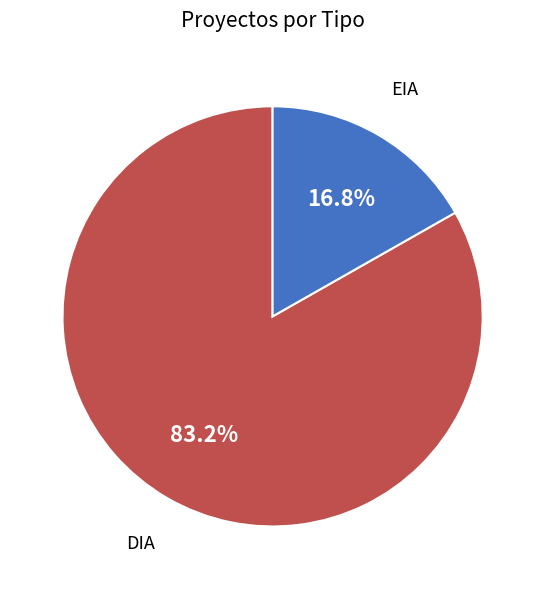

Which slice represents more than half of the pie?

DIA